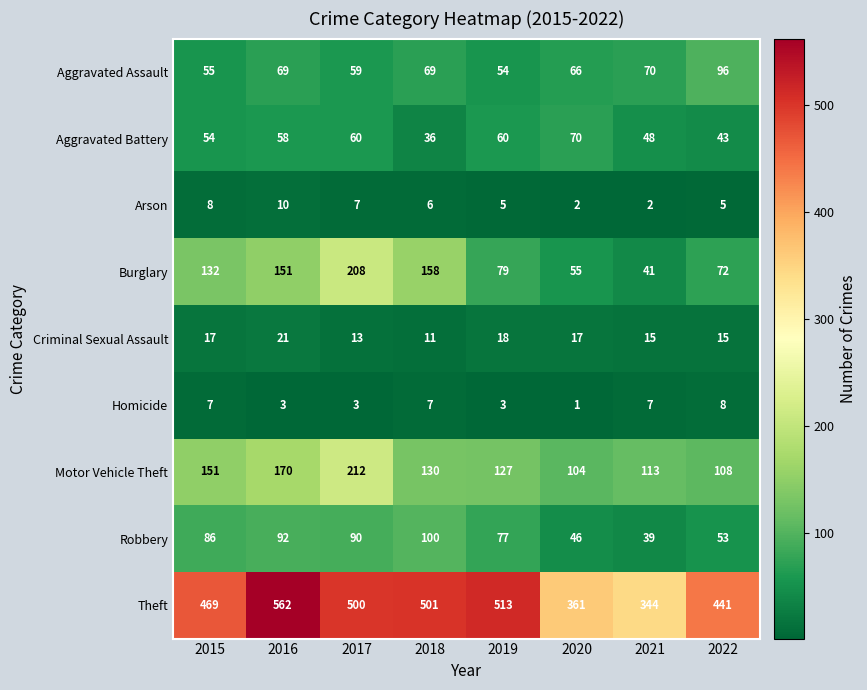

What is the sum of the Robbery values at 2018 and 2017?

190